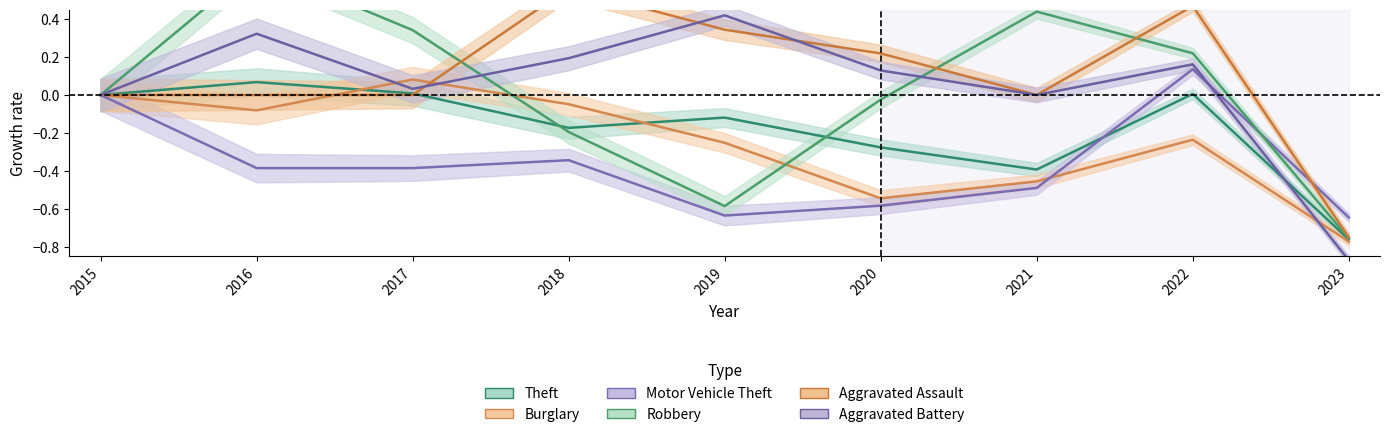

What is the difference between the Aggravated Battery values at 2019 and 2021?

0.4